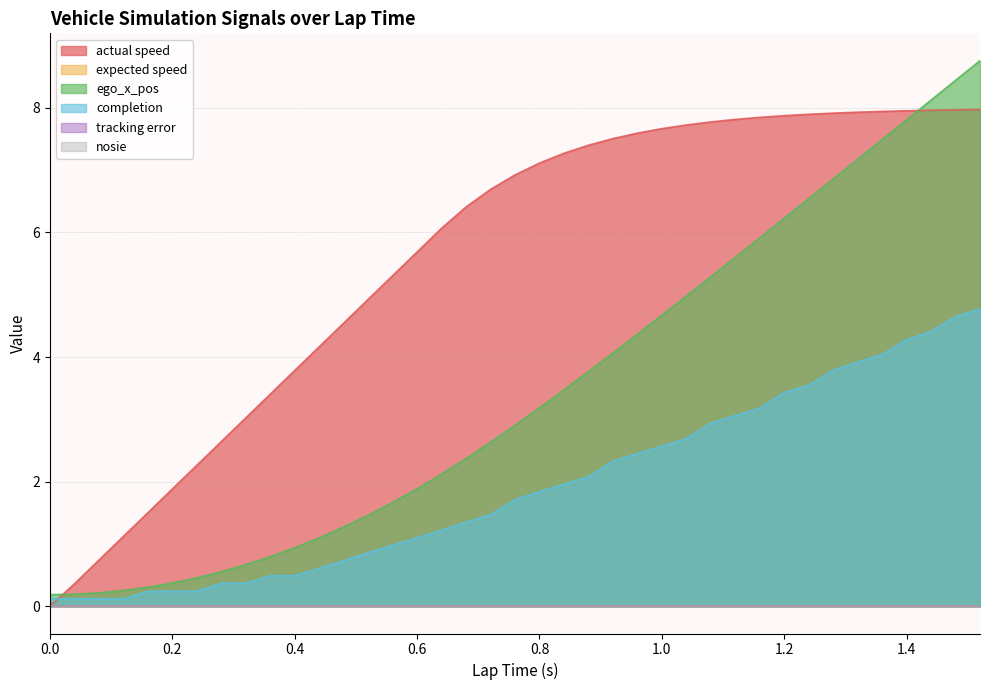

How many values in the completion series exceed 1?

24